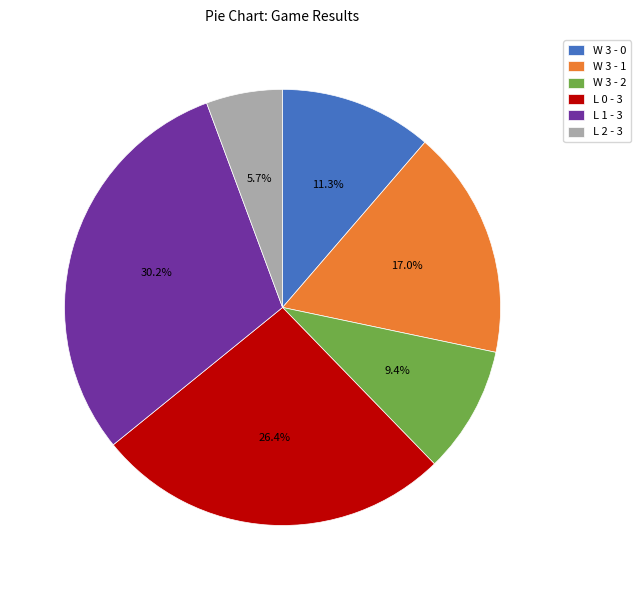

To the nearest percent, what portion does L 1 - 3 represent?

30%